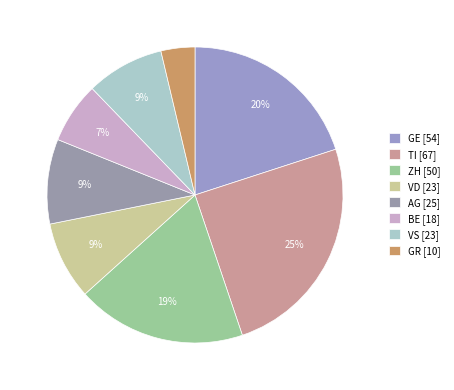

Which category has the biggest portion of the pie?

TI